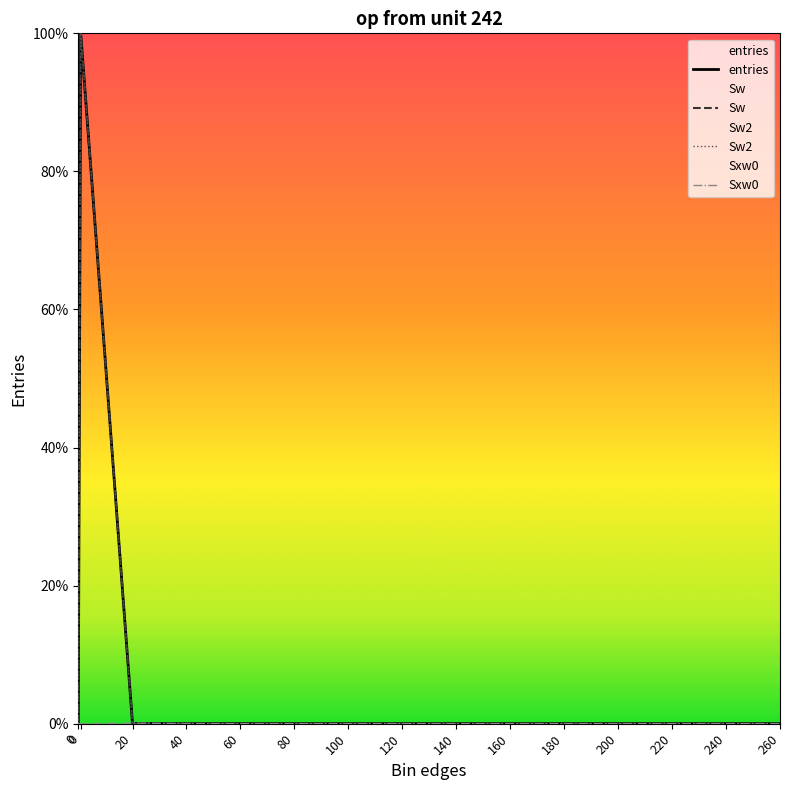

What is the sum of all Sw2 values?

100.0